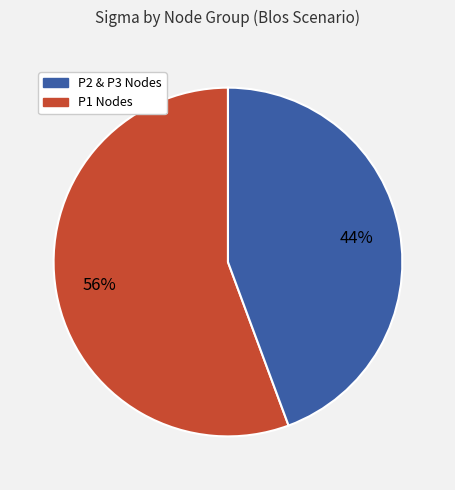

Does any single category account for the majority?

Yes